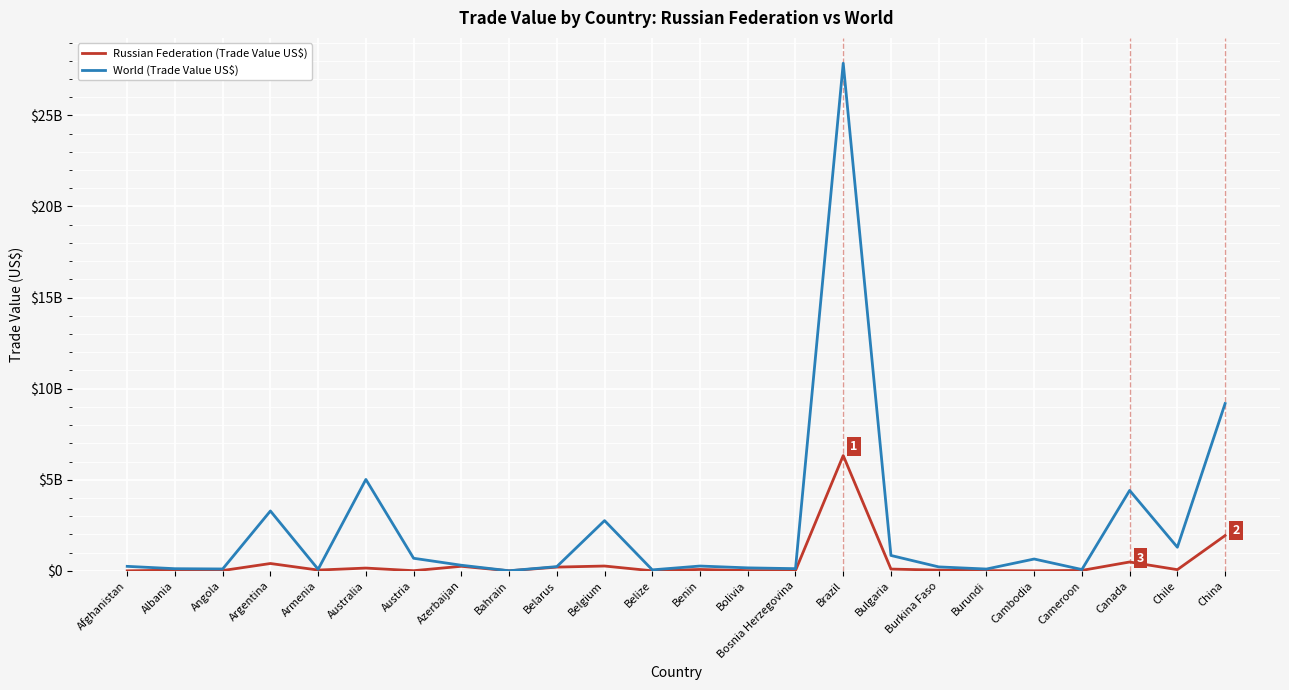

Does the chart have visible grid lines?

Yes